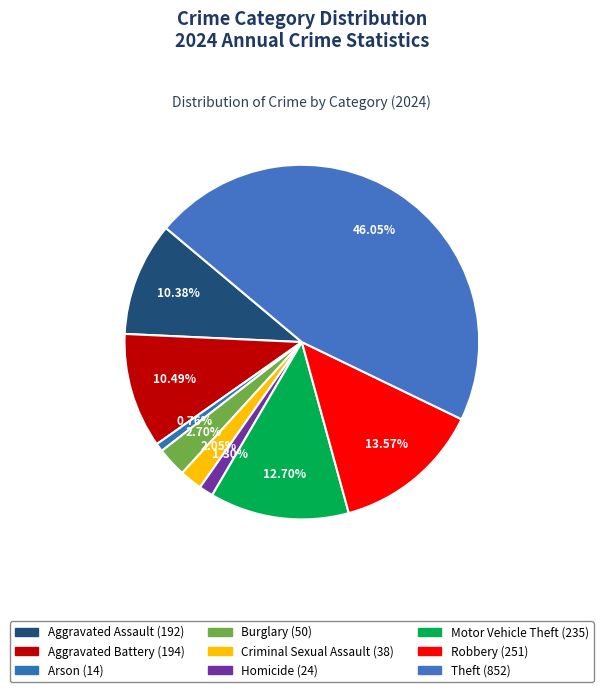

Count the number of slices in the pie.

9